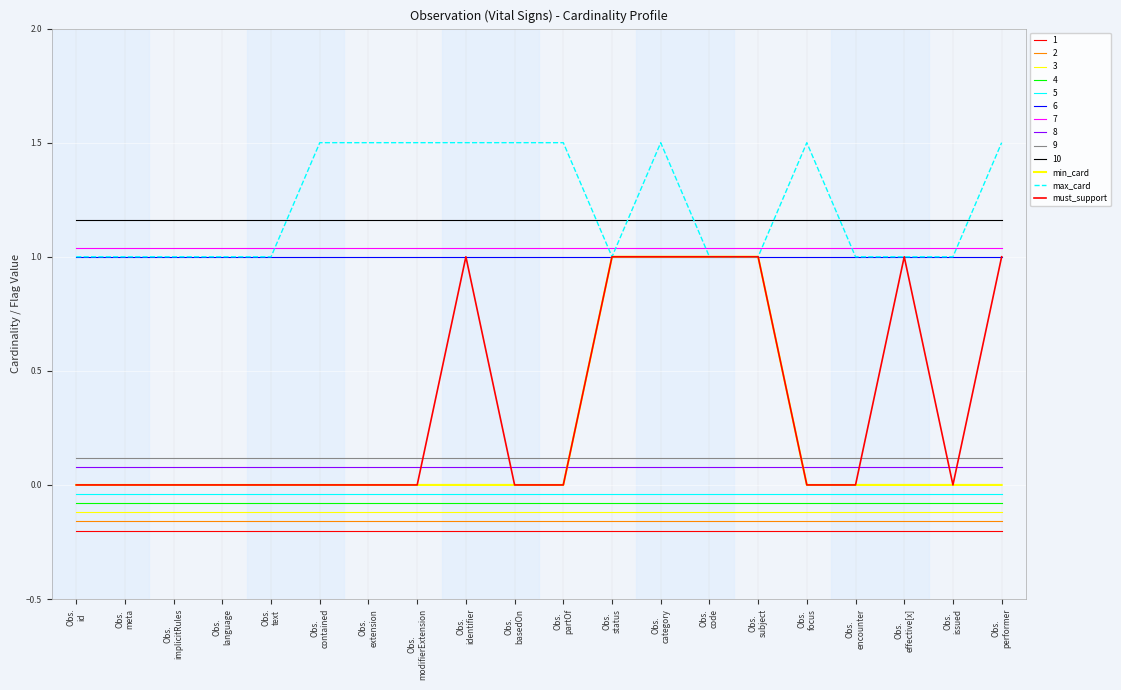

At which label does max_card reach its peak?

Obs.
contained